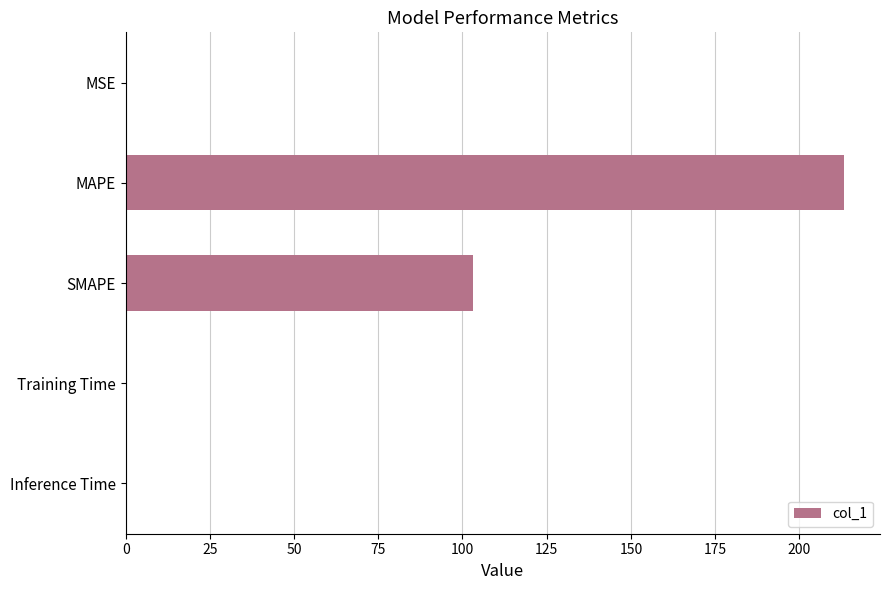

Between MAPE and SMAPE, which is larger?

MAPE